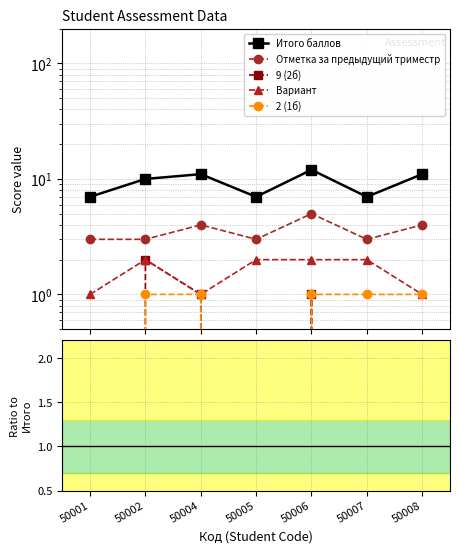

Reading right to left, what are all the values shown in this chart?

Итого баллов: 11.0	7.0	12.0	7.0	11.0	10.0	7.0
Отметка за предыдущий триместр: 0.4	0.4	0.4	0.4	0.4	0.3	0.4
9 (2б): 0.0	0.0	0.1	0.0	0.1	0.2	0.0
Вариант: 0.1	0.3	0.2	0.3	0.1	0.2	0.1
2 (1б): 0.1	0.1	0.1	0.0	0.1	0.1	0.0